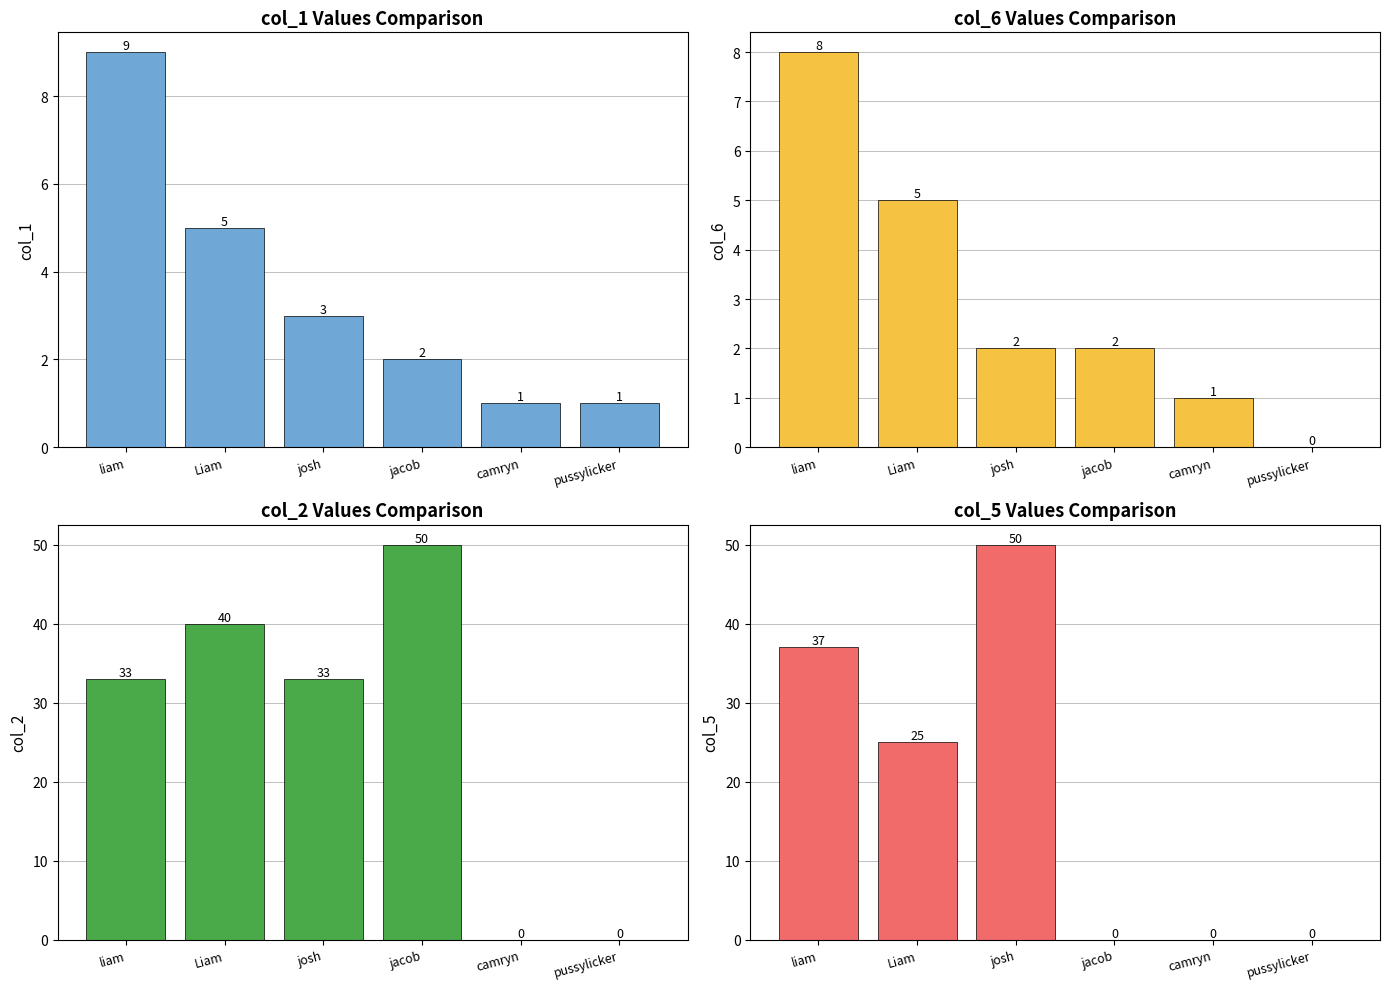

Which series changed the most between josh and jacob?

col_5